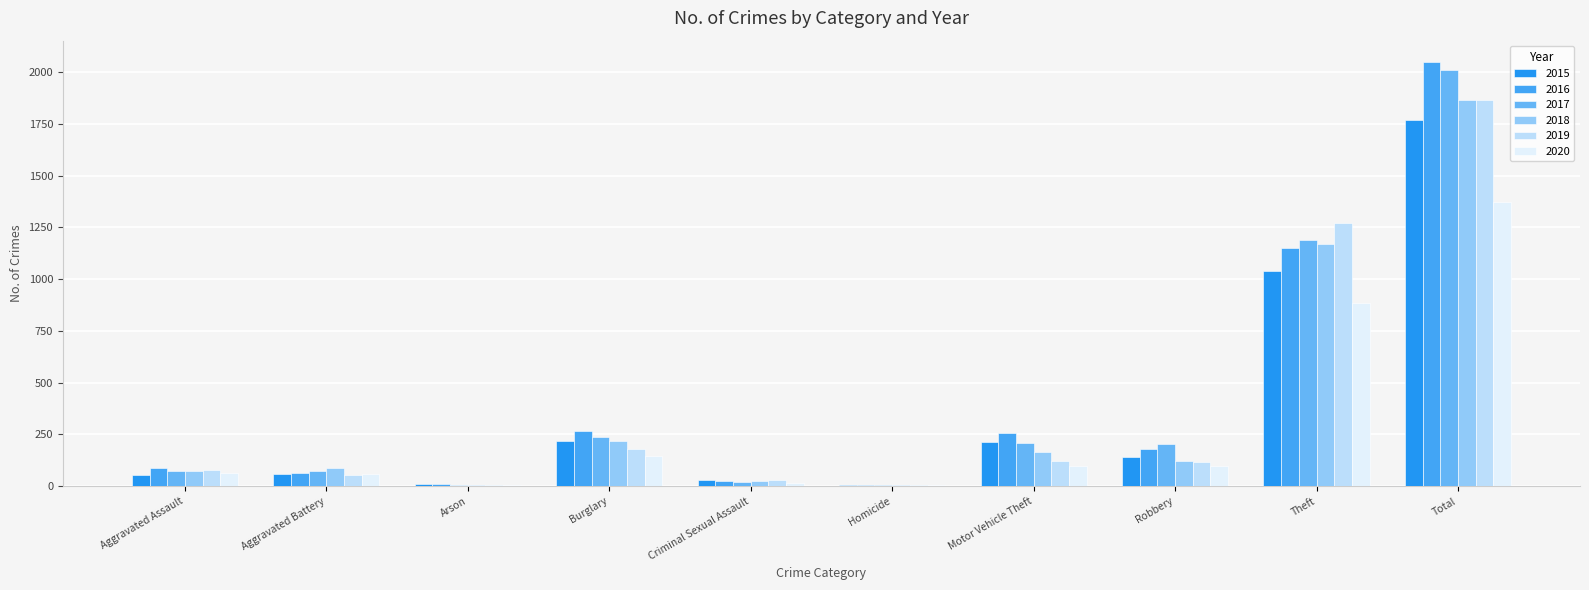

The 2017 series shows 34 at Criminal Sexual Assault. True or false?

False